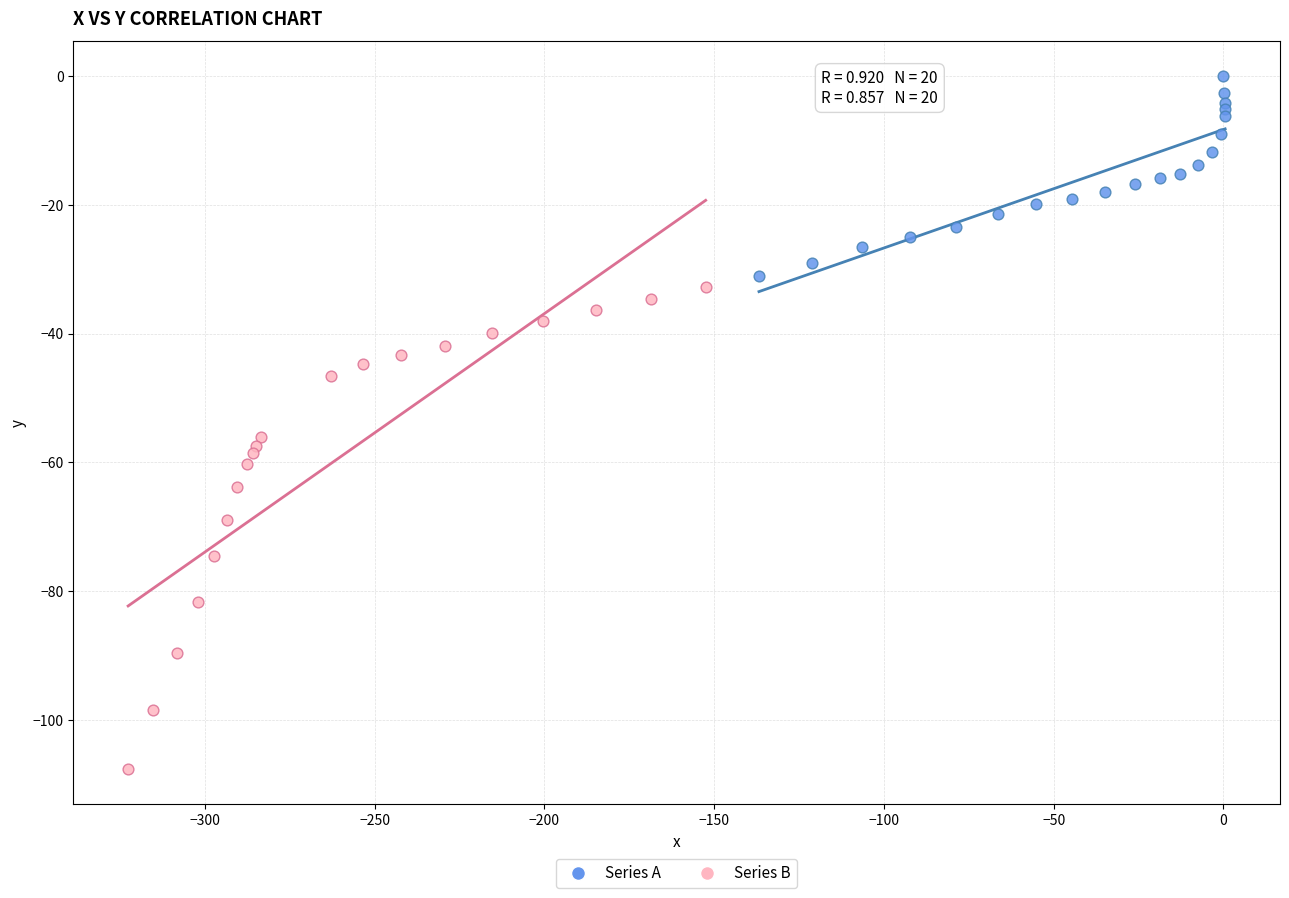

Which series has the largest Y range (max minus min)?

Series B